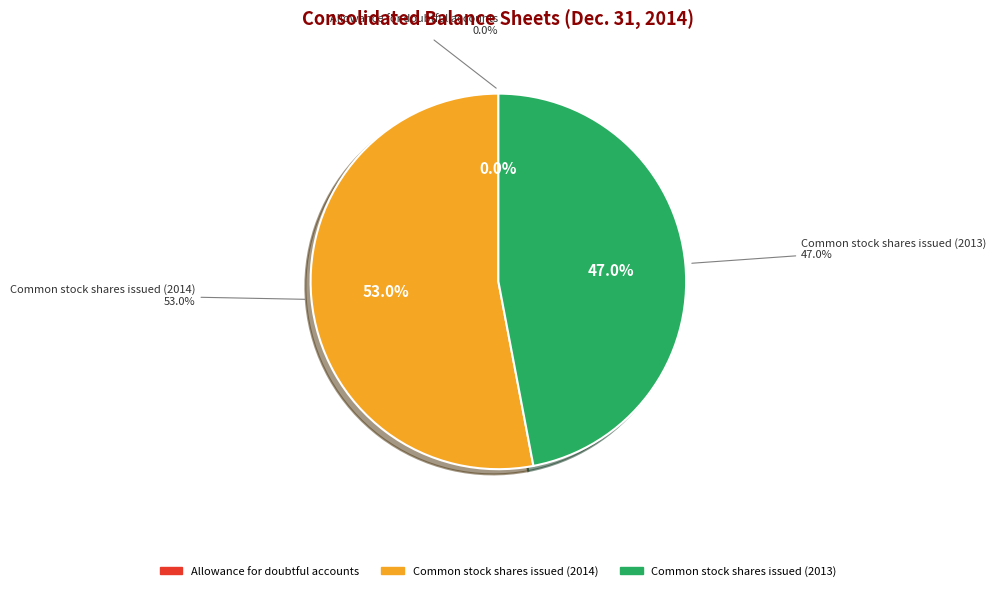

Is it true that Allowance for doubtful accounts is 1% of the pie?

False